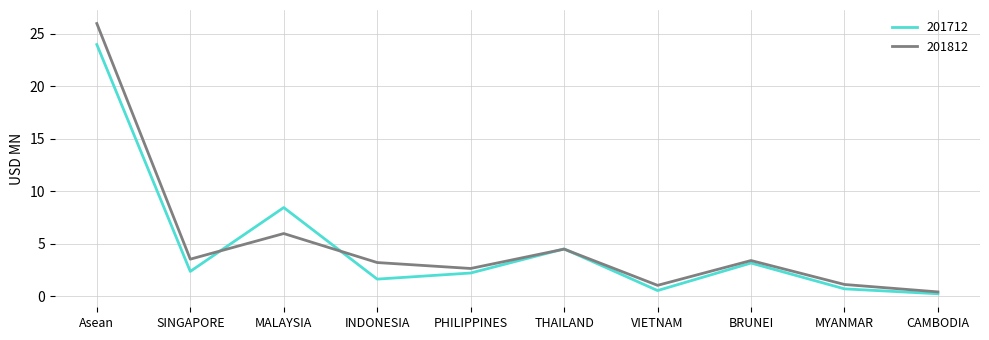

True or false: 201812 and 201712 cross at least once.

True